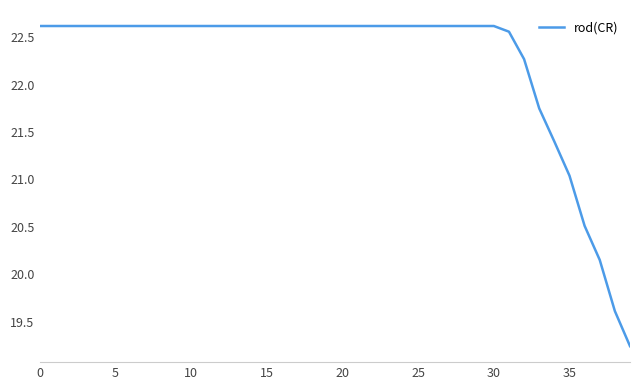

What is the average value?

22.2